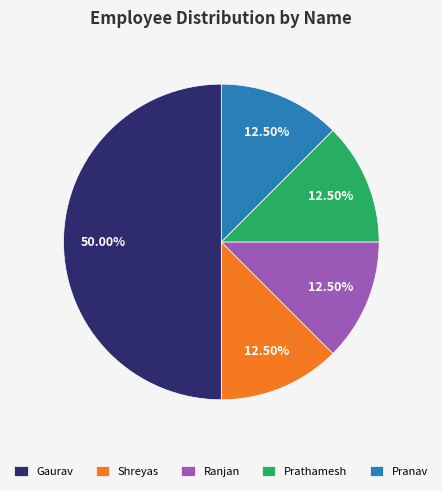

Is the sum of Prathamesh and Gaurav greater than half?

Yes